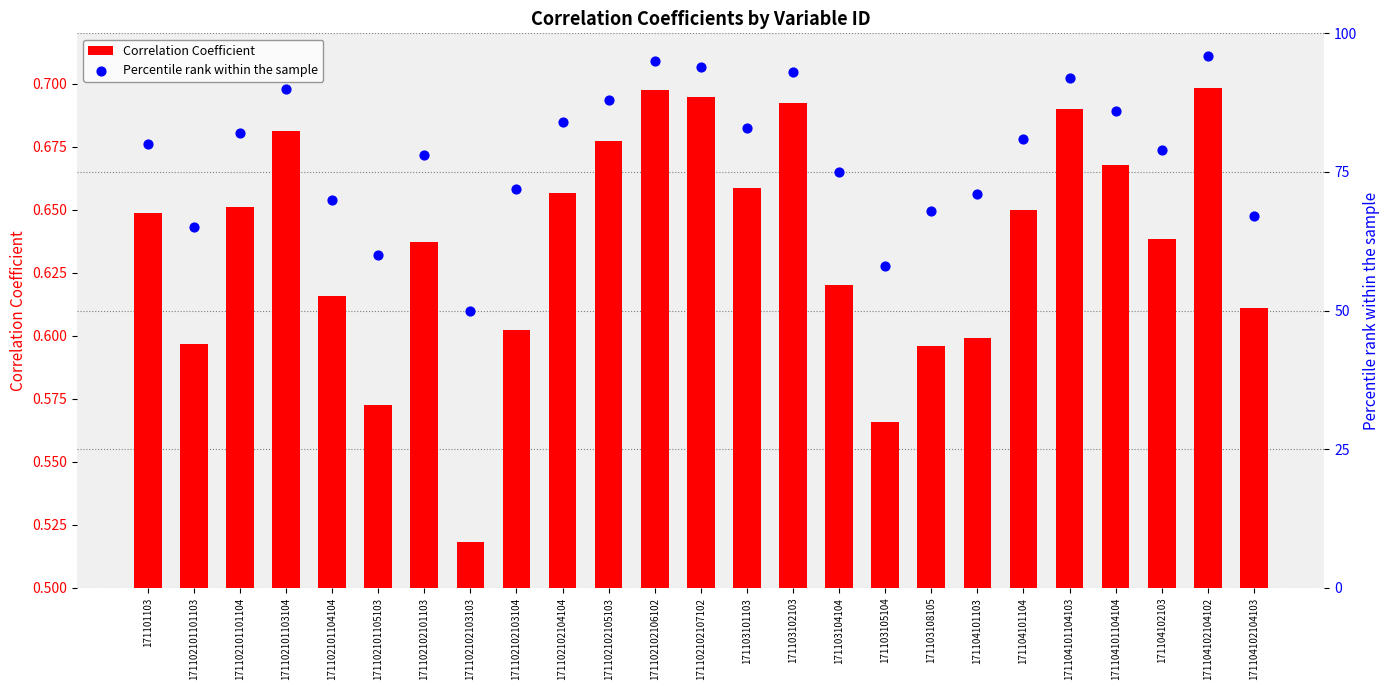

Which series has the widest spread of Y values?

Percentile rank within the sample